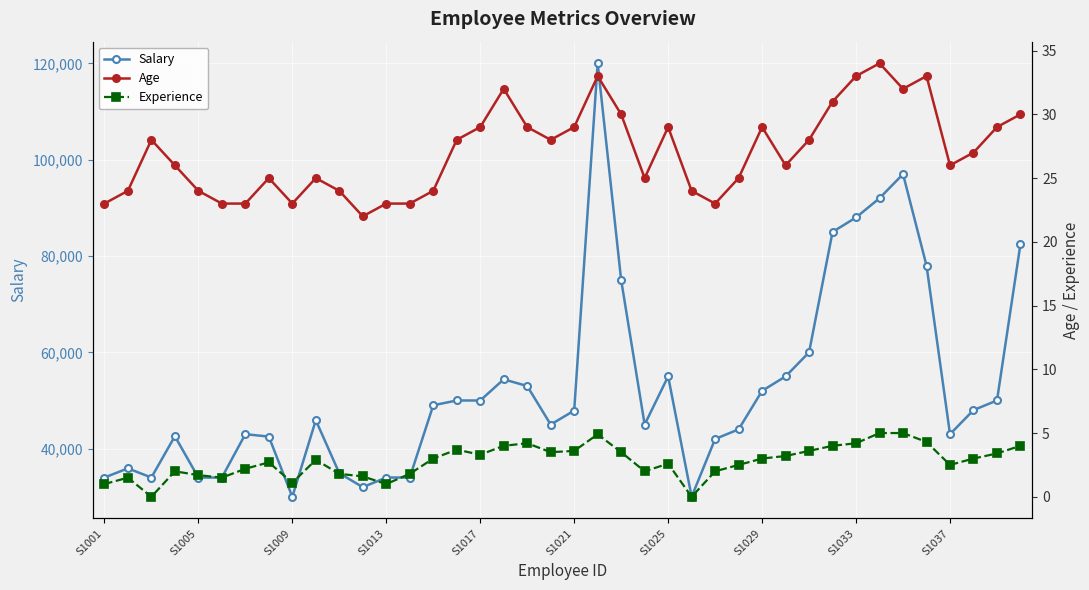

Reading right to left, extract all data points from this chart.

Salary: 82500.0	50000.0	48000.0	43000.0	78000.0	97000.0	92000.0	88000.0	85000.0	60000.0	55000.0	52000.0	44000.0	42000.0	30000.0	55000.0	45000.0	75000.0	120000.0	47900.0	45000.0	53000.0	54390.0	49990.0	50000.0	49000.0	34000.0	34000.0	32000.0	34900.0	45900.0	30000.0	42500.0	43000.0	34000.0	33990.0	42579.0	34000.0	35900.0	34000.0
Age: 30.0	29.0	27.0	26.0	33.0	32.0	34.0	33.0	31.0	28.0	26.0	29.0	25.0	23.0	24.0	29.0	25.0	30.0	33.0	29.0	28.0	29.0	32.0	29.0	28.0	24.0	23.0	23.0	22.0	24.0	25.0	23.0	25.0	23.0	23.0	24.0	26.0	28.0	24.0	23.0
Experience: 4.0	3.4	3.0	2.5	4.3	5.0	5.0	4.2	4.0	3.6	3.2	3.0	2.5	2.0	0.0	2.6	2.0	3.5	4.9	3.6	3.5	4.2	4.0	3.3	3.7	3.0	1.8	1.0	1.6	1.8	2.9	1.1	2.7	2.2	1.5	1.7	2.0	0.0	1.5	1.0